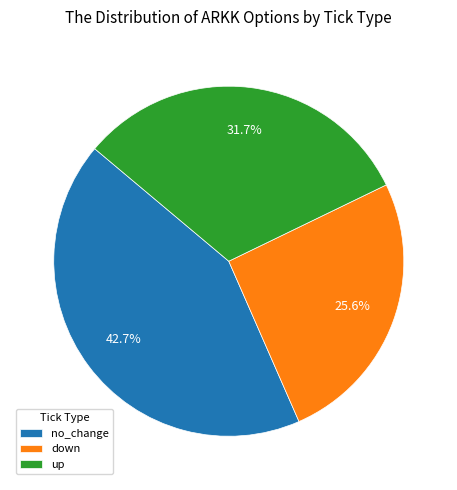

To the nearest percent, what is the combined percentage of no_change and up?

74%